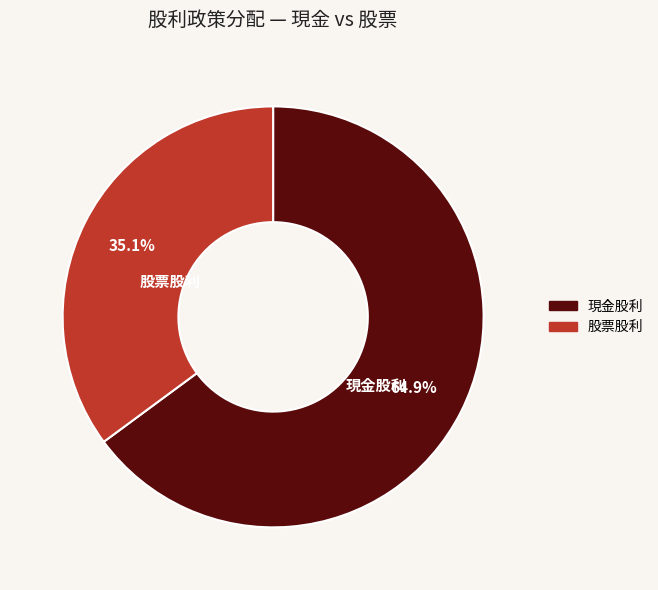

What is the total percentage of 現金股利 and 股票股利?

100.0%